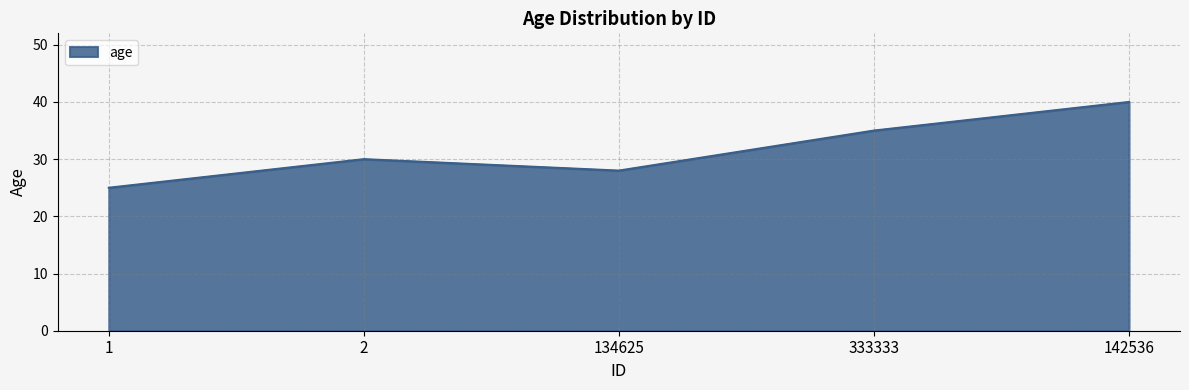

How many lines are shown in the chart?

1